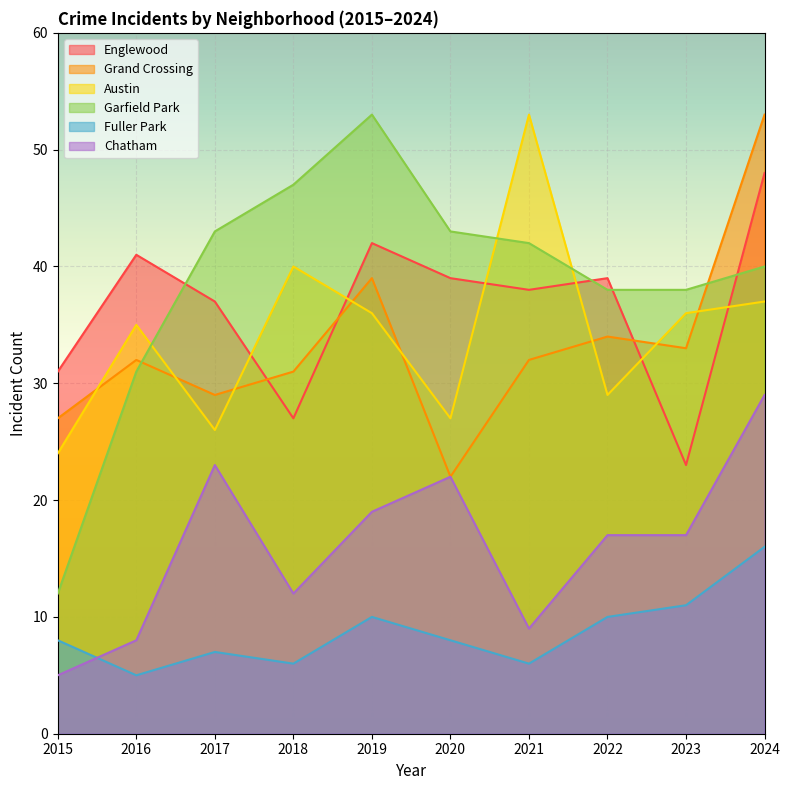

In Grand Crossing, how many points are higher than both neighbors (excluding endpoints)?

3